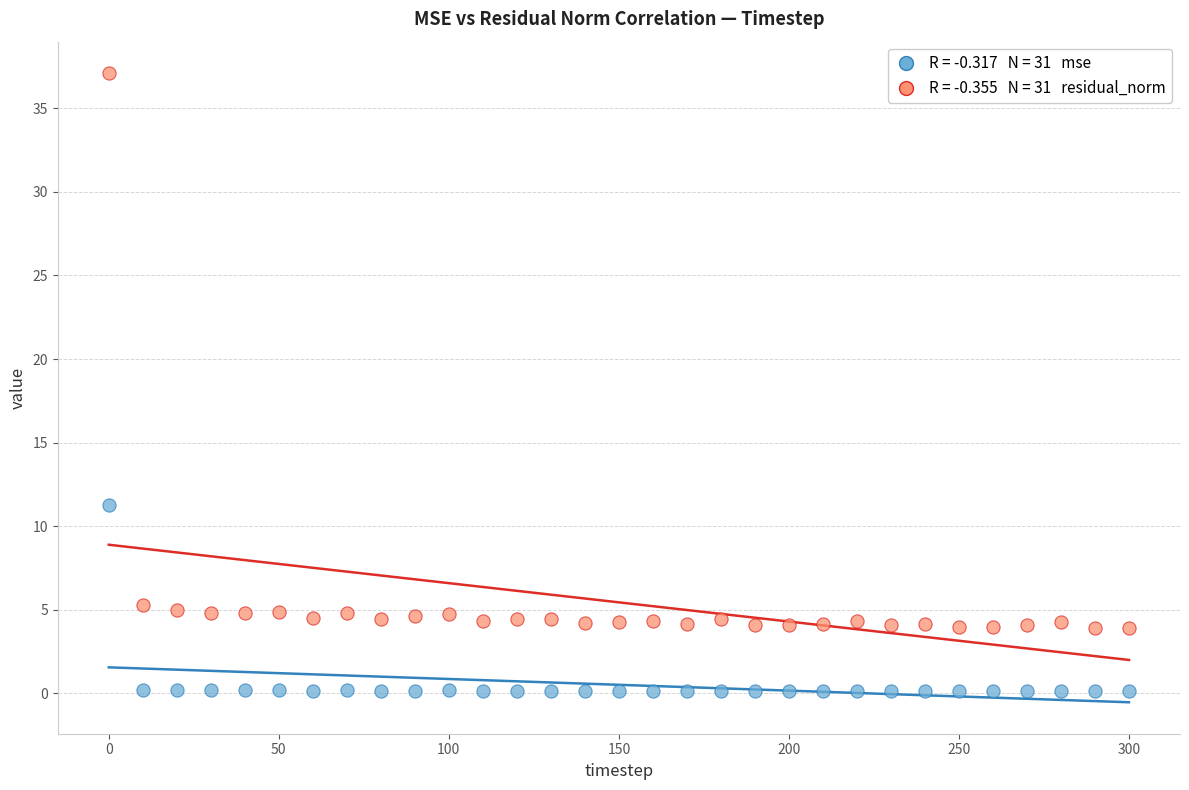

Across all data points, what is the range of X values (max minus min)?

300.0